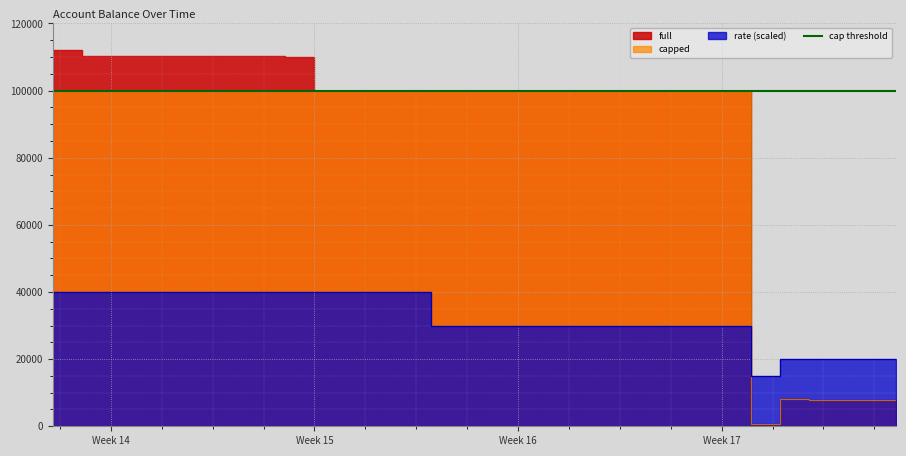

True or false: full has a value of 99936.0 at 2023-04-15.

True